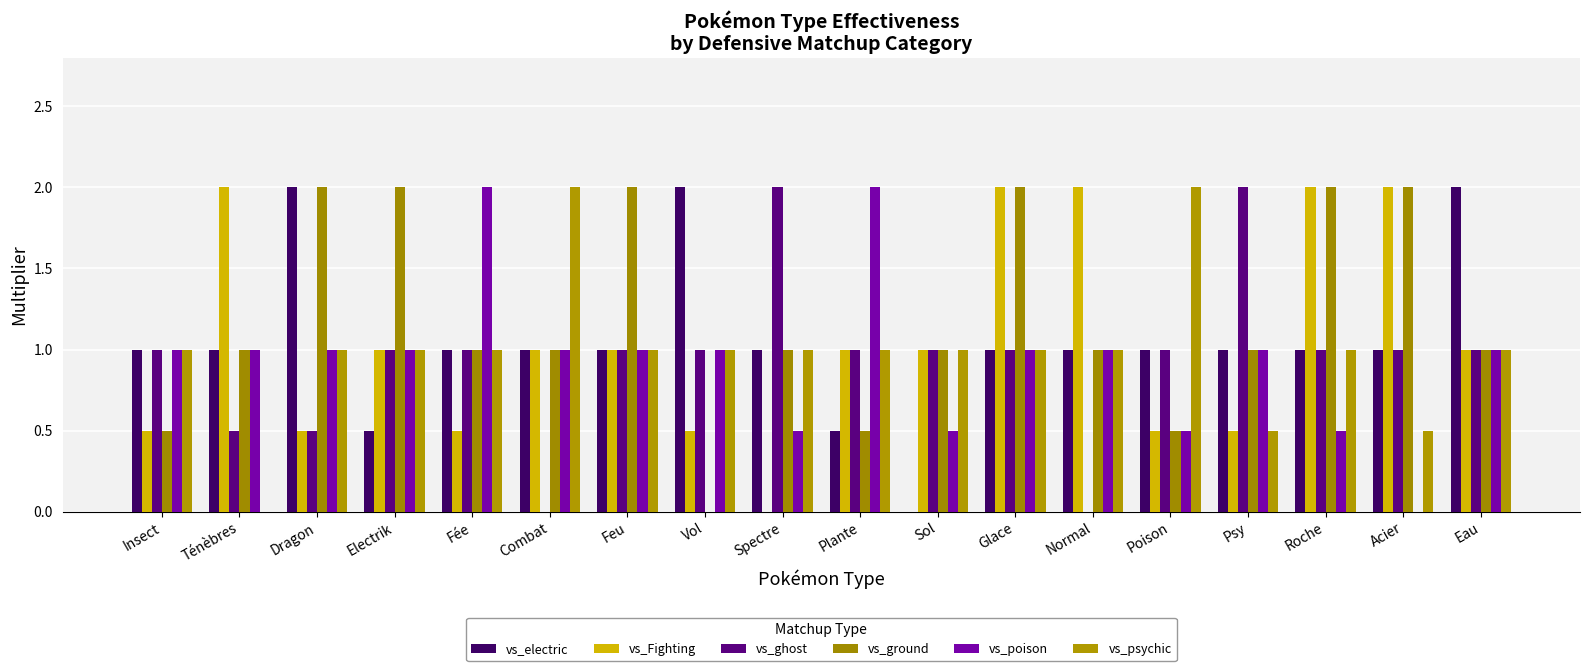

Does the chart contain stacked bars?

No